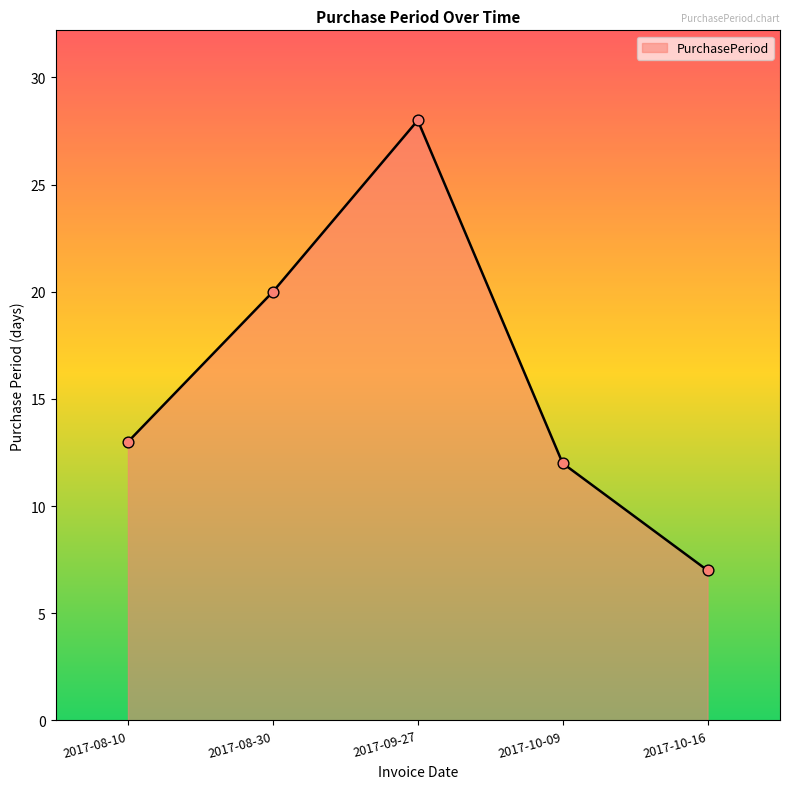

What is the change in value from 2017-08-10 to 2017-08-30?

+7